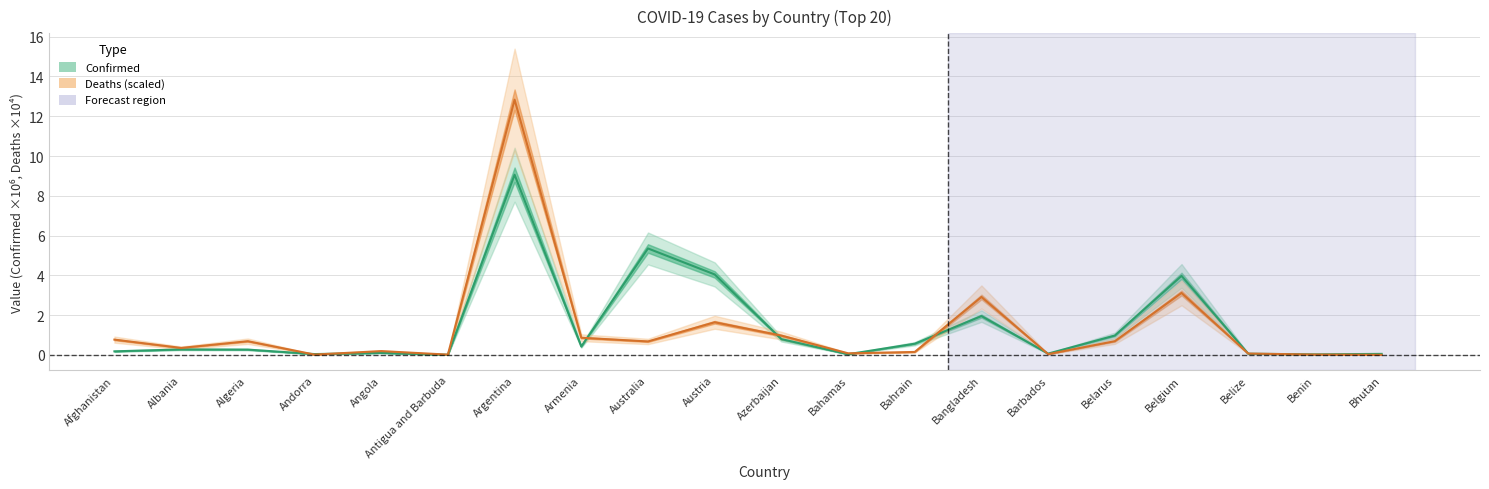

Which series has the largest total across all categories?

Confirmed